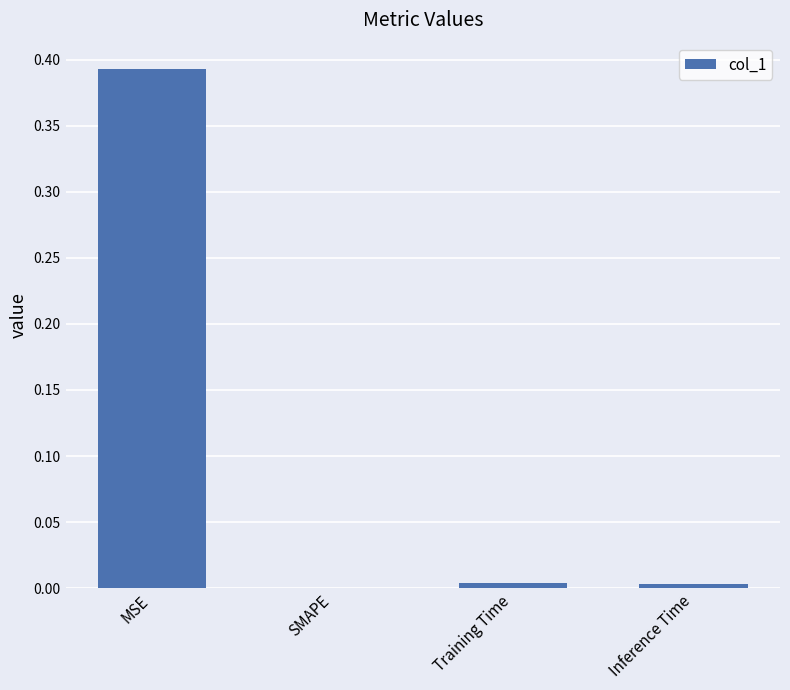

Which has a higher value, MSE or Training Time?

MSE